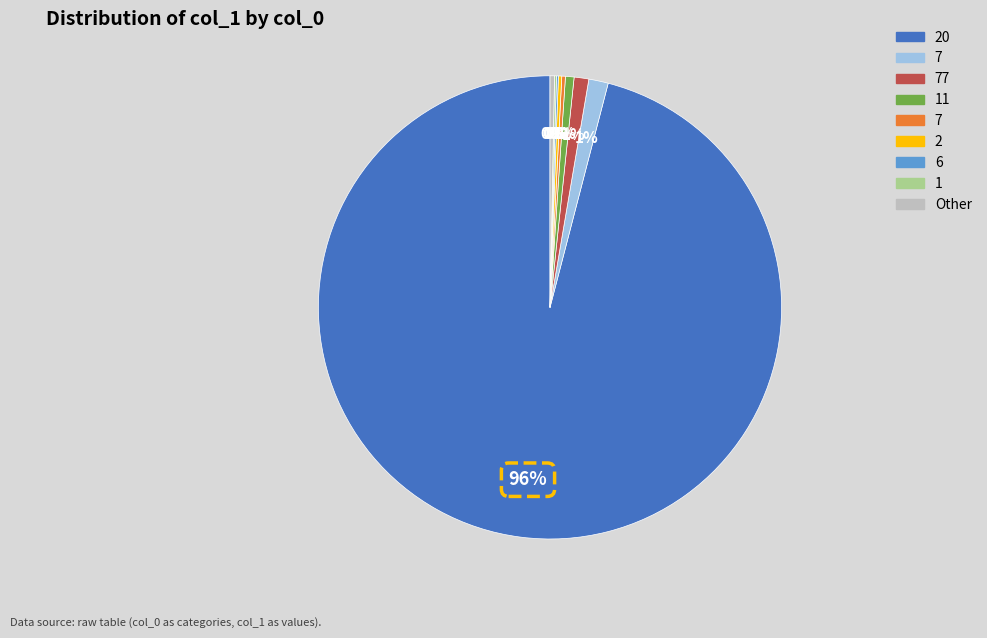

To the nearest percent, what is the average slice percentage?

11%